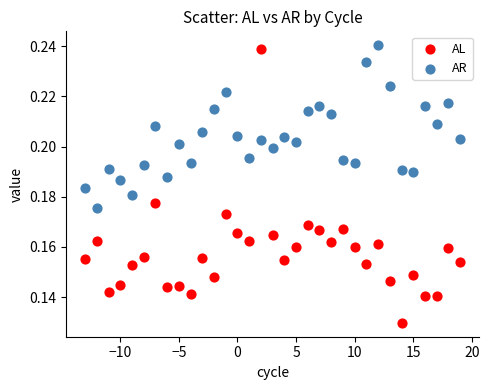

Across all data points, what is the range of X values (max minus min)?

32.0